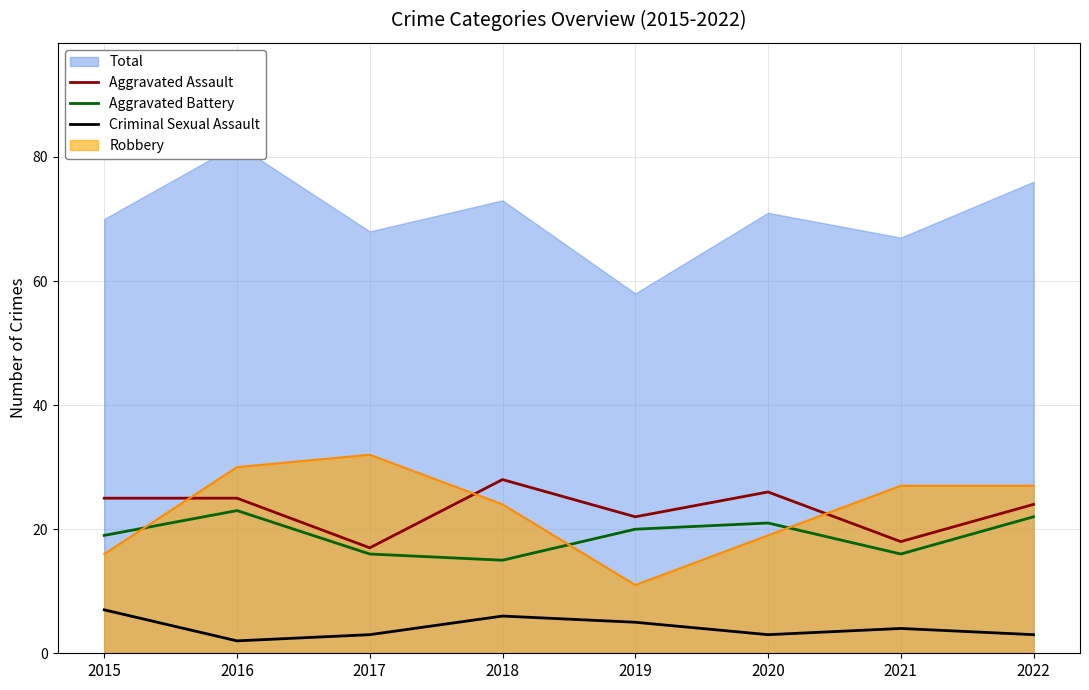

True or false: Aggravated Assault has more than 1 points higher than both neighbors.

True